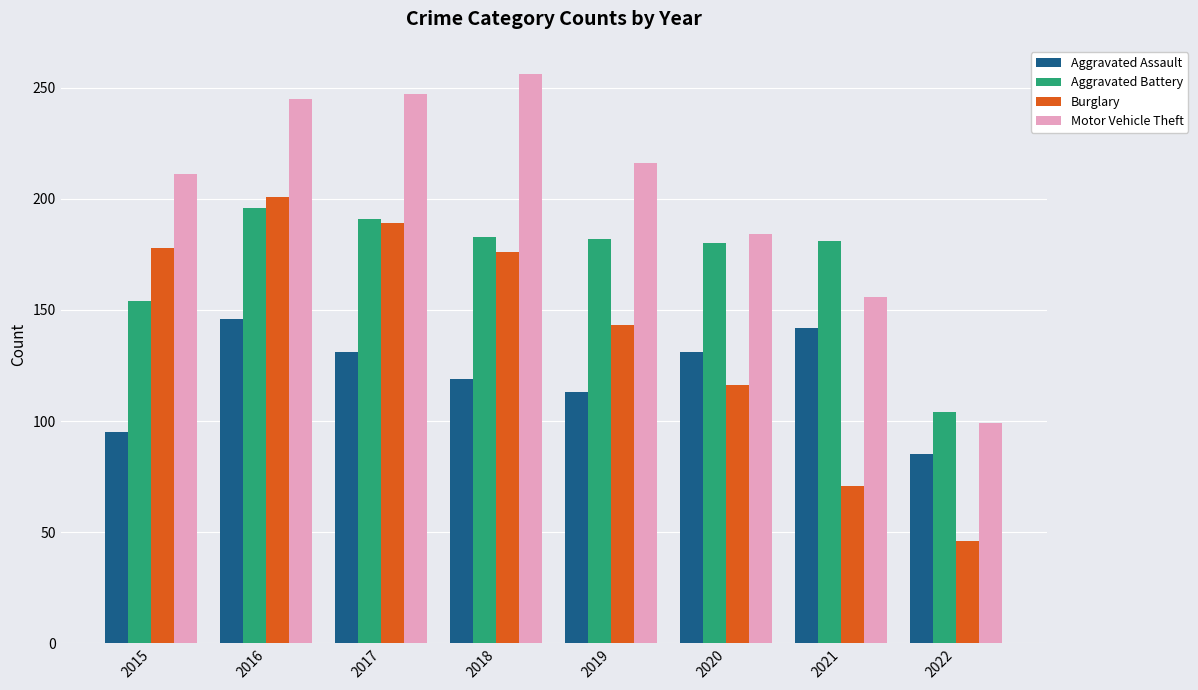

At which label is Burglary closest to 123?

2020